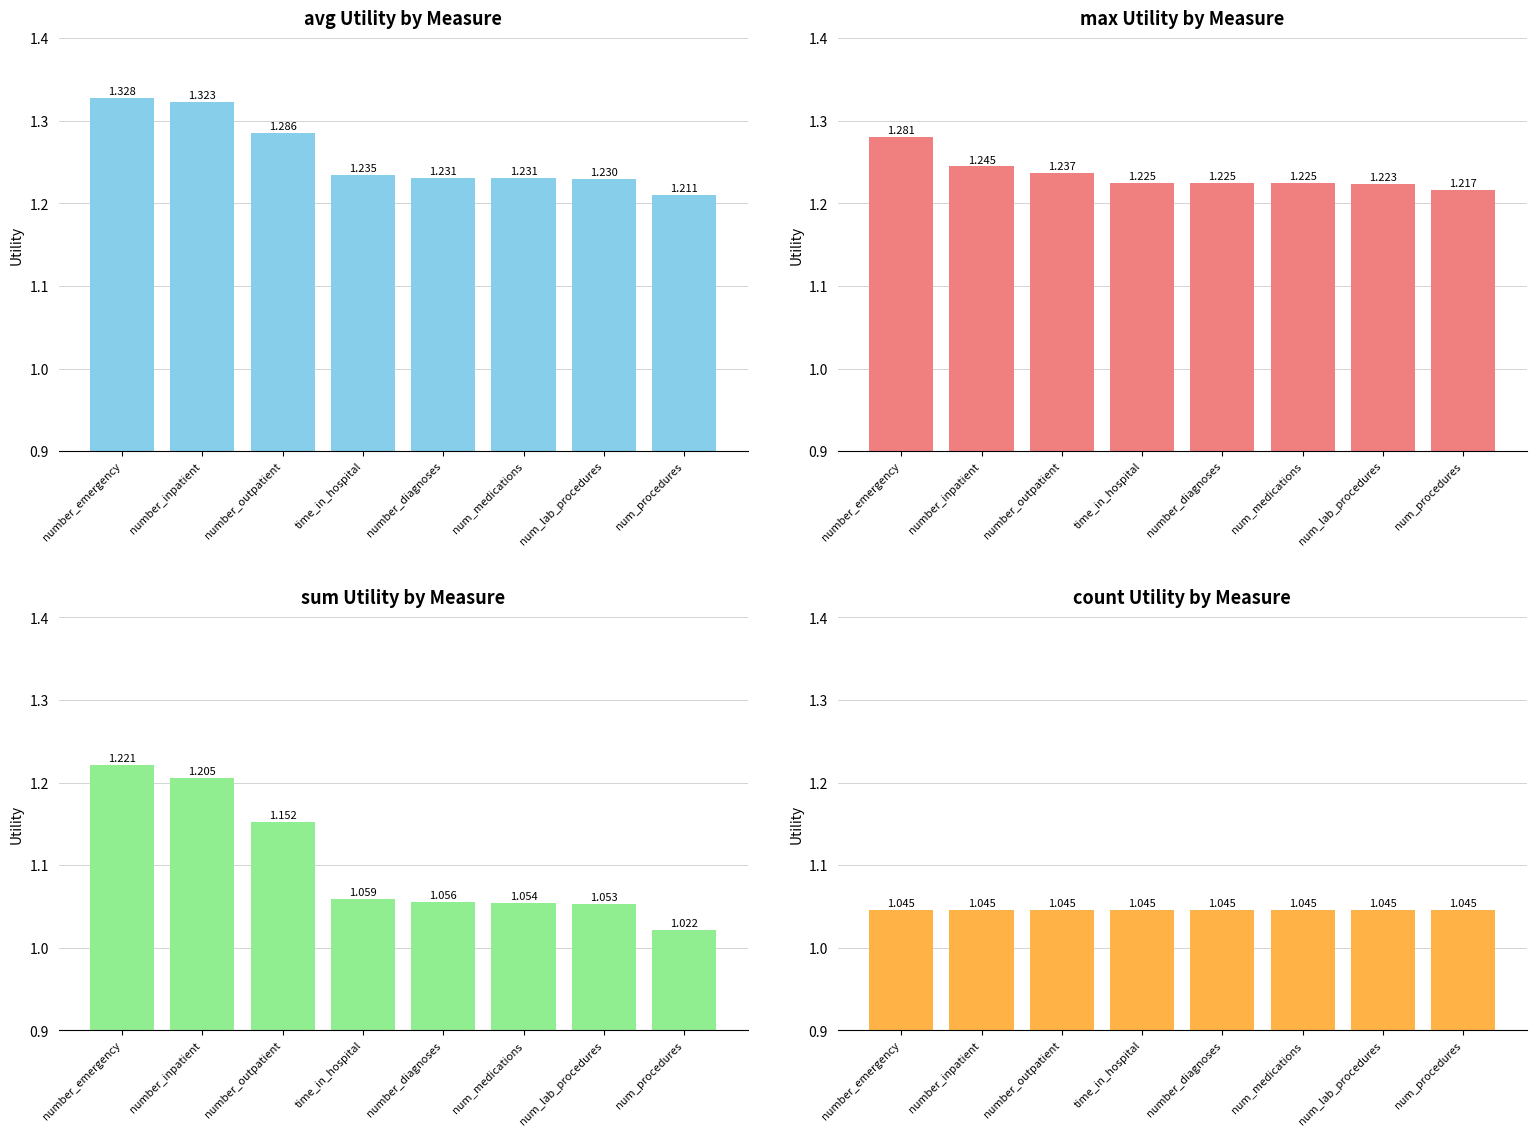

At which category does the chart reach its minimum across all series?

num_procedures